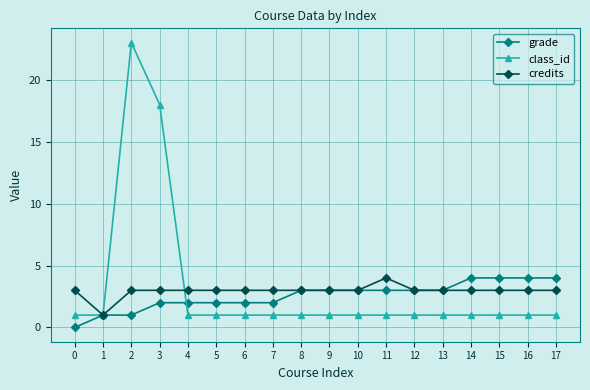

What is the total value across all series at 12?

7